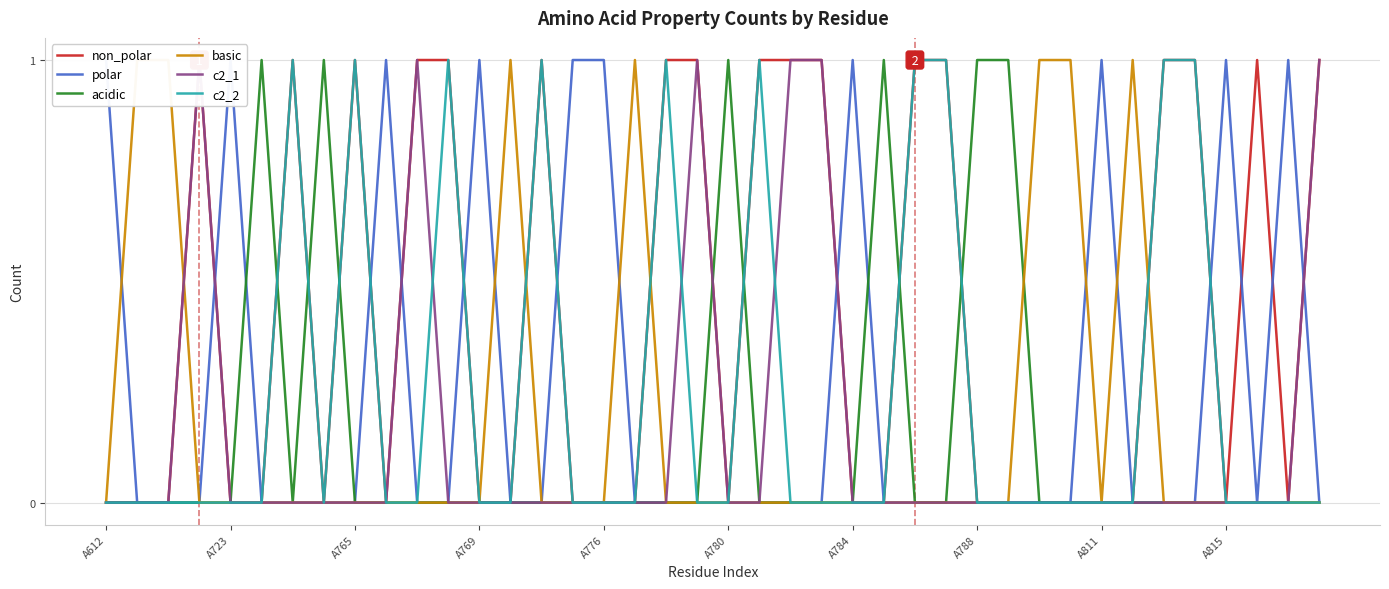

Is it true that c2_2 equals -1 at A612?

False